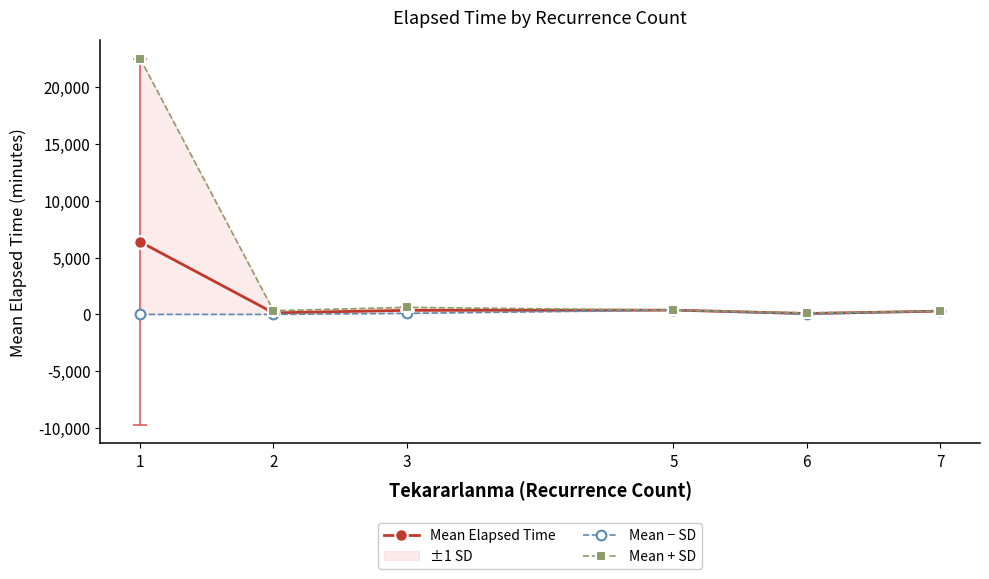

Which category has the highest value in the Mean Elapsed Time series?

1